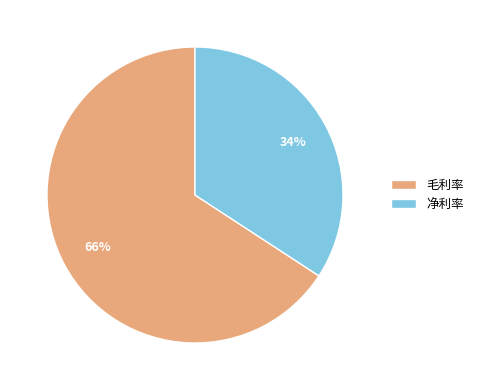

Does 毛利率 represent more than half of the total?

Yes